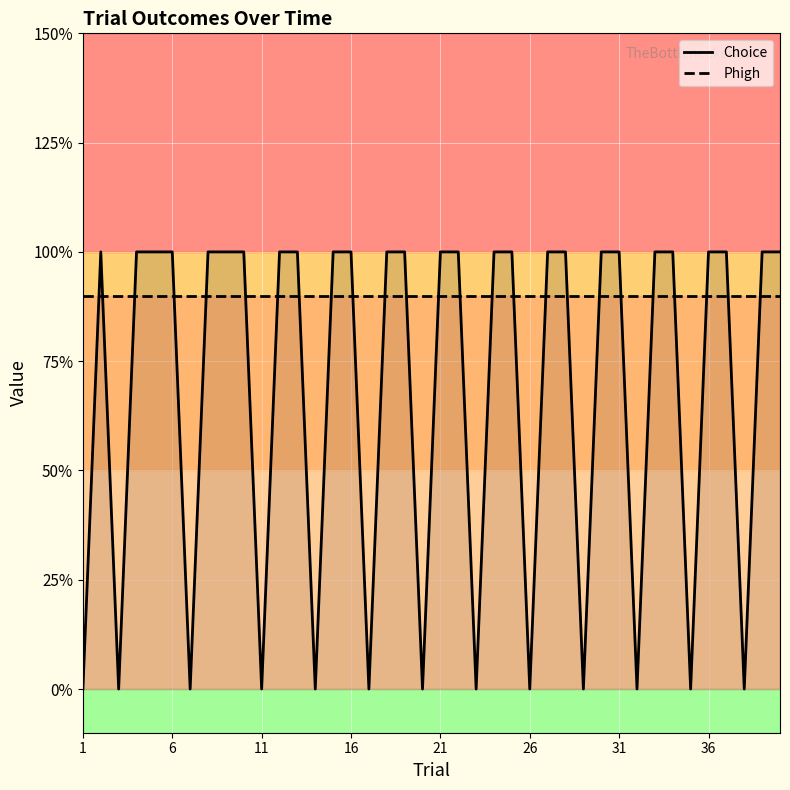

List the series in order of their peak value, lowest first.

Phigh, Choice